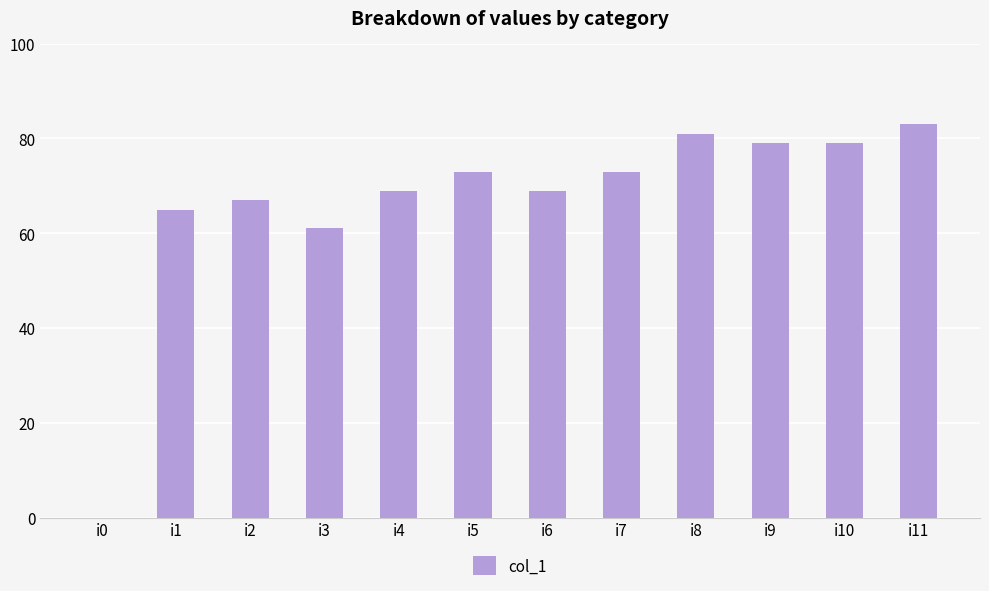

What is the sum of all values?

799